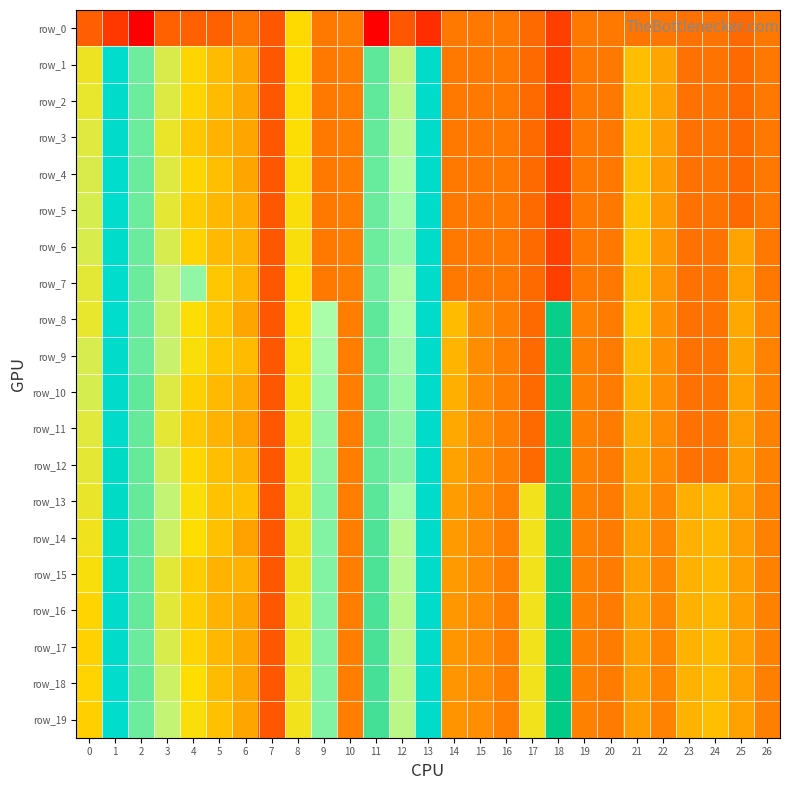

Which label corresponds to the smallest value in the chart?

11